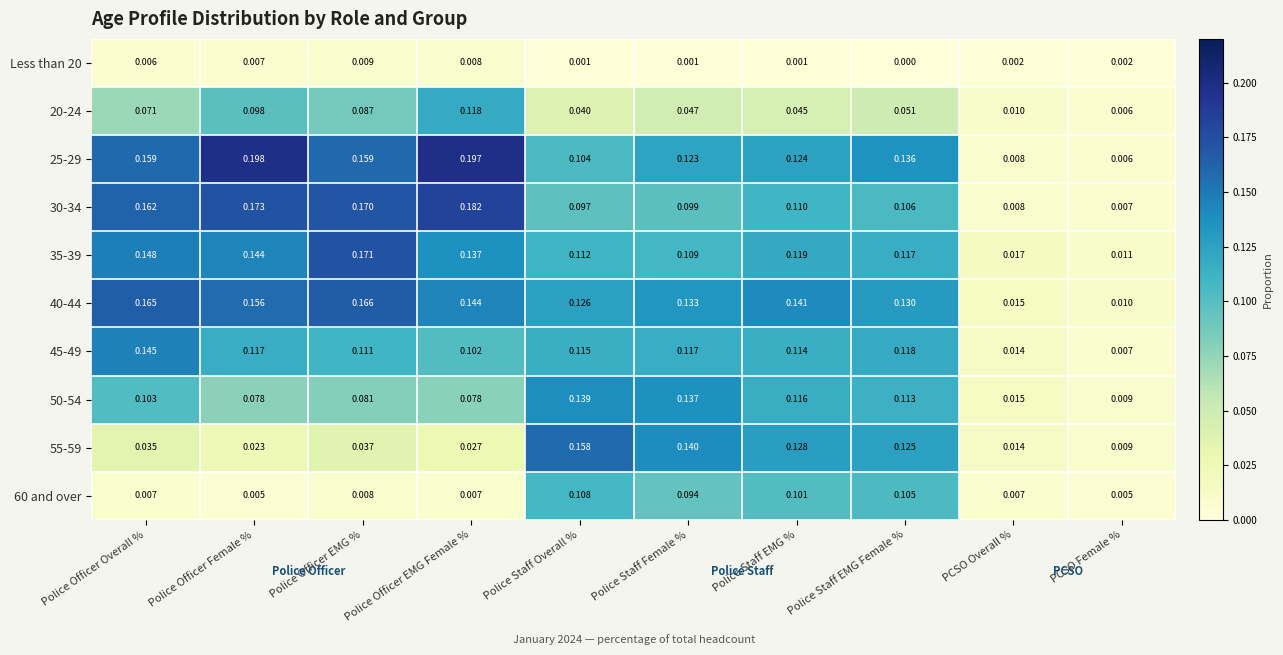

Is the value of 25-29 at Police Officer Female % greater than the value of 60 and over at Police Staff EMG Female %?

Yes